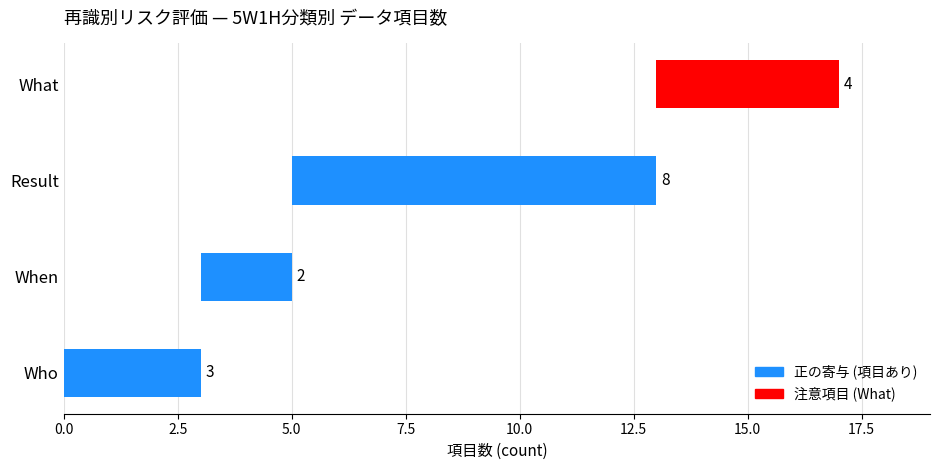

What is the label of the 1st bar from the right?

What